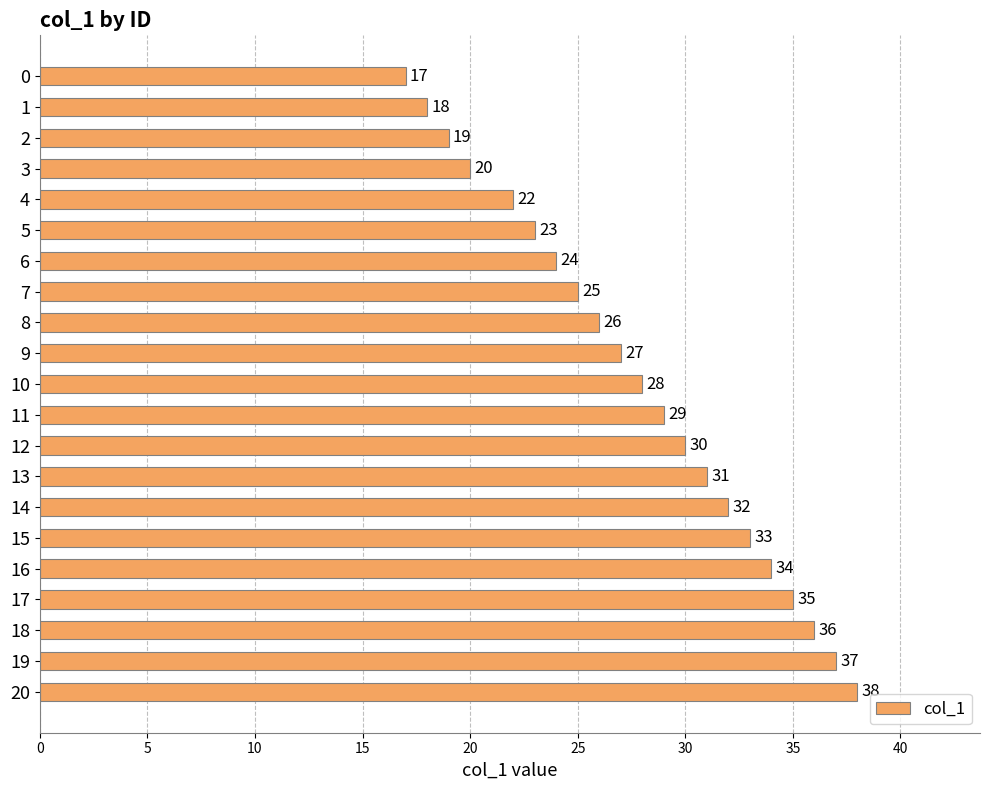

What is the value of the 8th bar from the top?

25